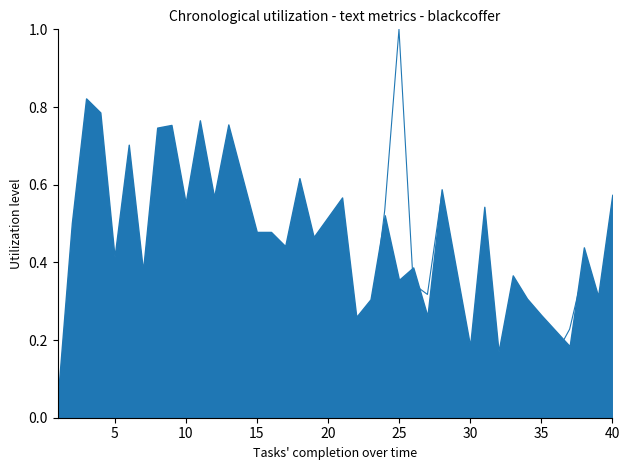

What is the maximum value shown in the chart?

1.0